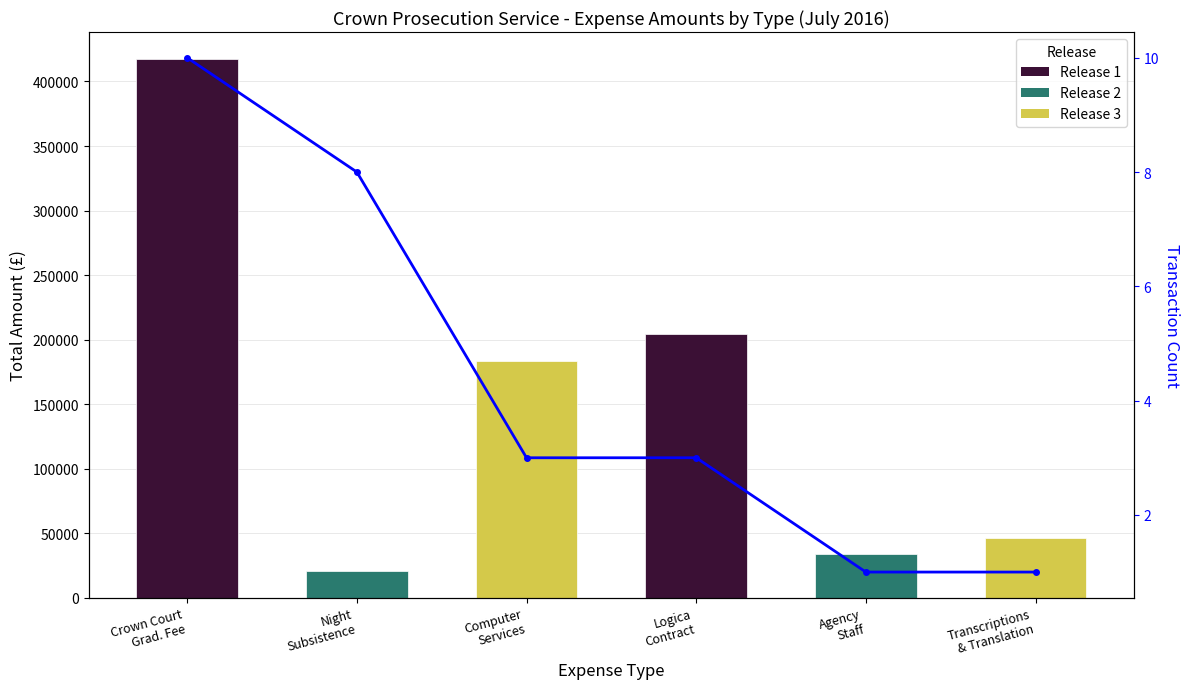

Reading left to right, extract all data points from this chart.

10	8	3	3	1	1